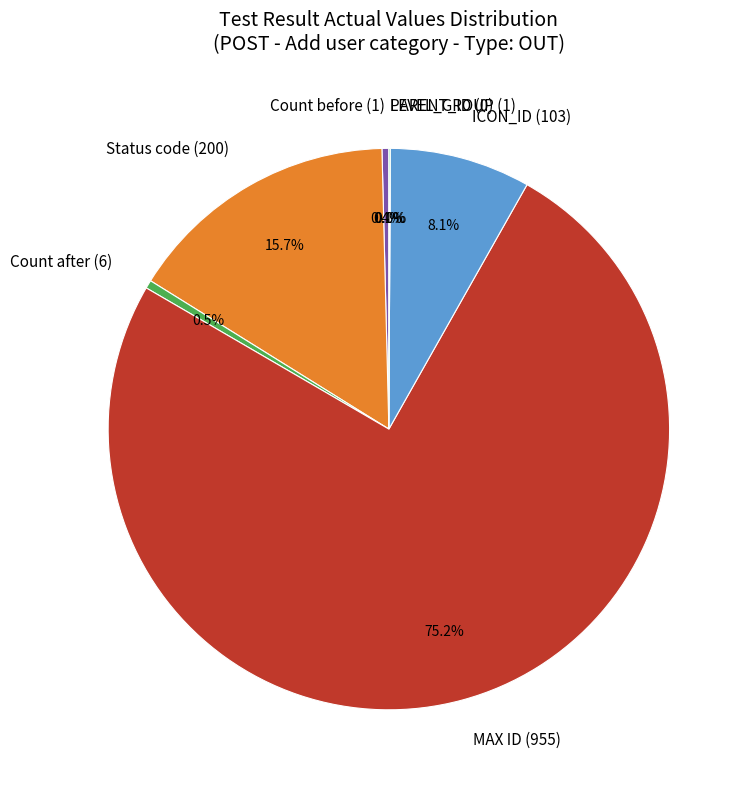

Combined, do ICON_ID (103) and MAX ID (955) account for over 50%?

Yes